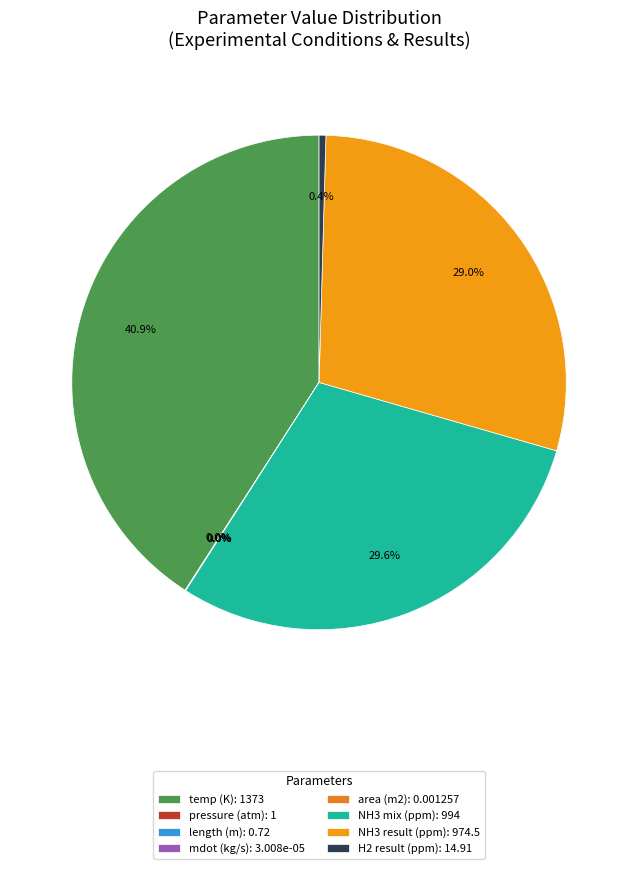

Is the sum of area (m2) and length (m) greater than half?

No